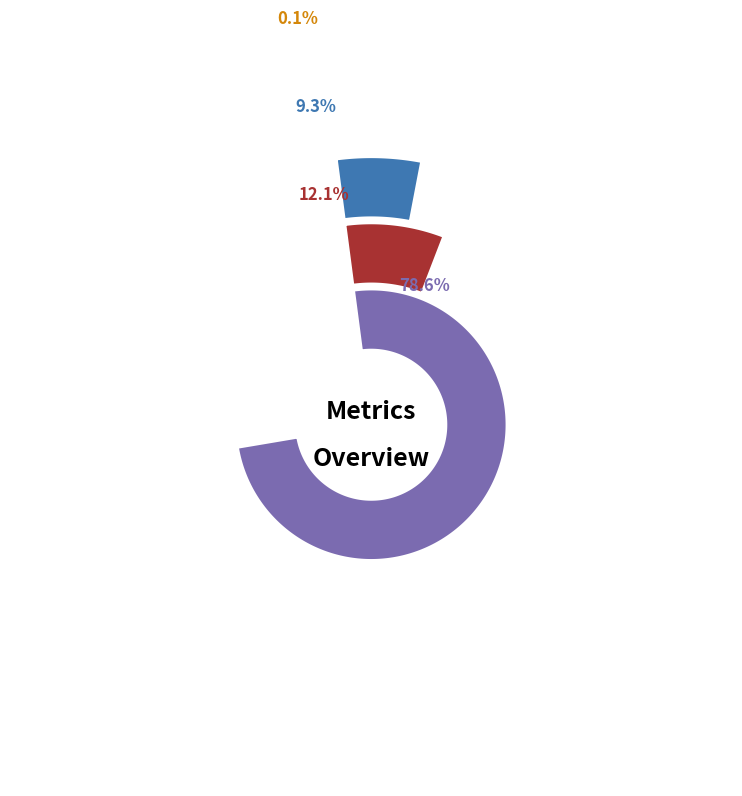

What is the total percentage of Inference Time and Training Time?

12.2%